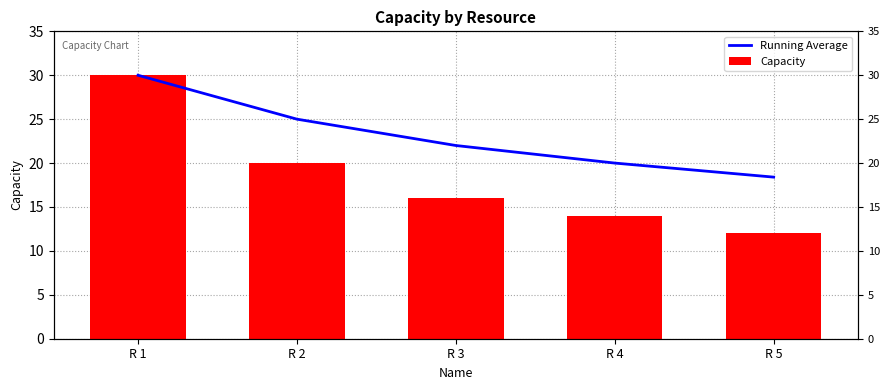

True or false: Capacity has a value of 30.0 at R 1.

True